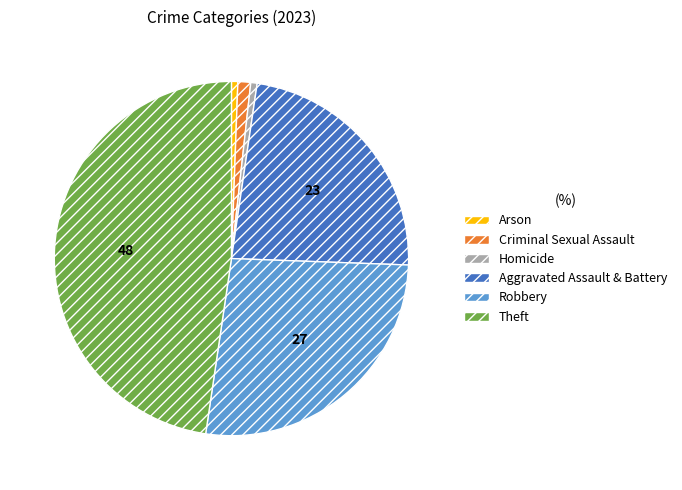

Is it true that Arson is 15% of the pie?

False